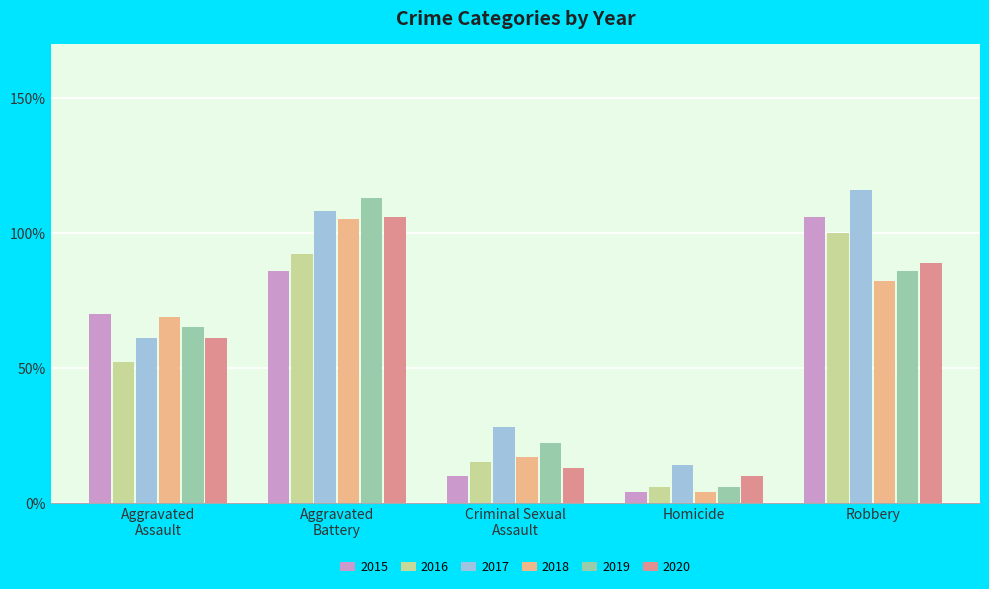

How many data points in 2018 are less than 69?

2